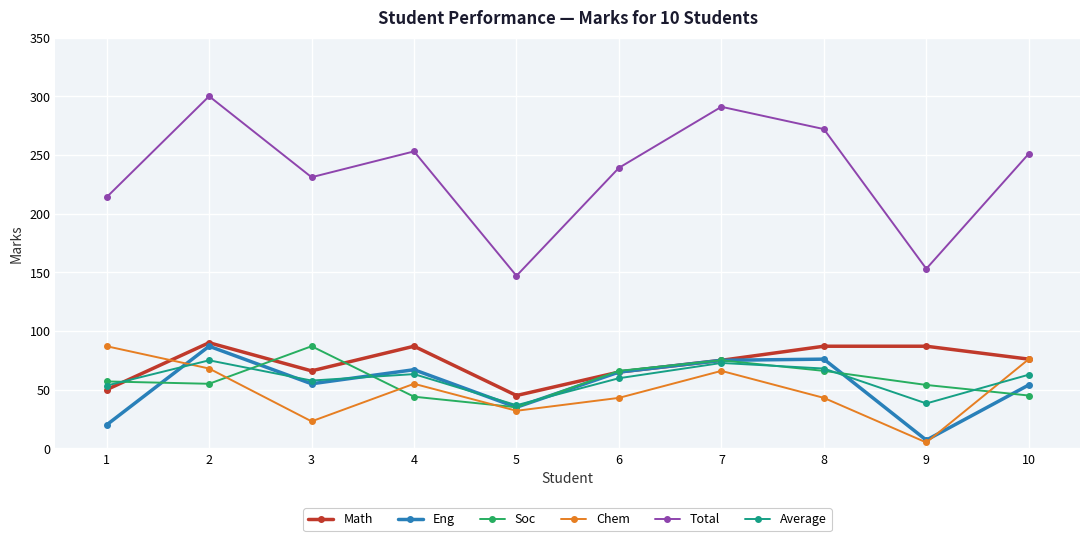

The value of Total at 3 is 231.0. True or false?

True